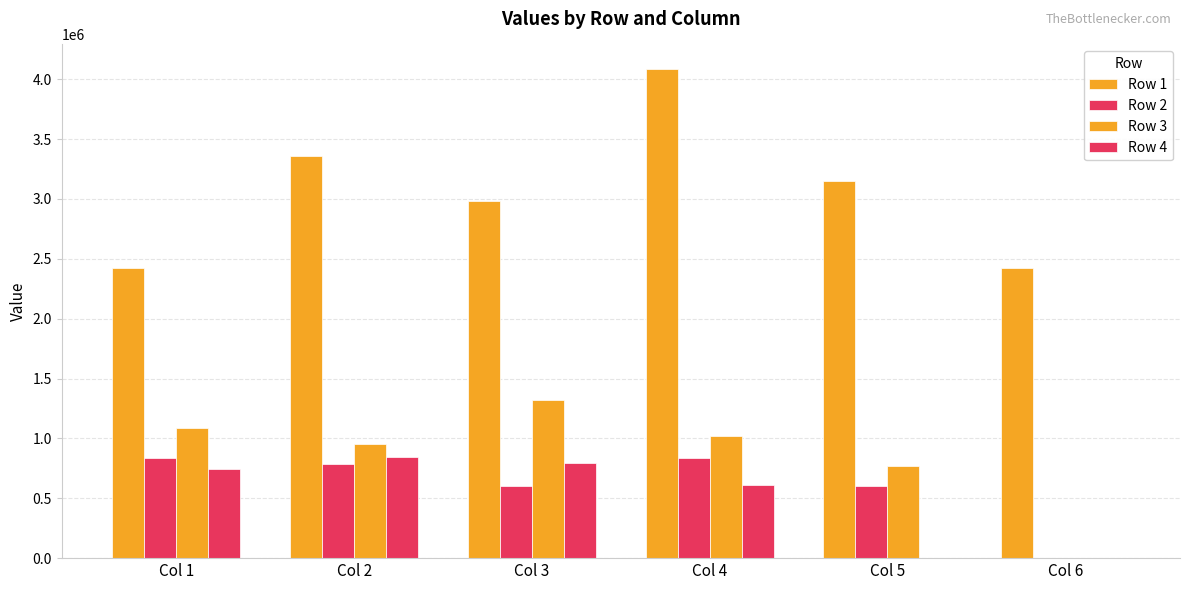

Reading right to left, transcribe all the data shown in this chart.

Row 1: Col 6=2422342.0	Col 5=3146753.2	Col 4=4085710.0	Col 3=2986643.0	Col 2=3361214.0	Col 1=2422342.0
Row 2: Col 6=0.0	Col 5=601525.0	Col 4=834664.0	Col 3=601525.0	Col 2=785107.0	Col 1=834664.0
Row 3: Col 6=0.0	Col 5=769351.9	Col 4=1020295.0	Col 3=1318519.0	Col 2=956121.7	Col 1=1084704.0
Row 4: Col 6=0.0	Col 5=0.0	Col 4=608255.0	Col 3=793886.0	Col 2=842231.7	Col 1=747267.8